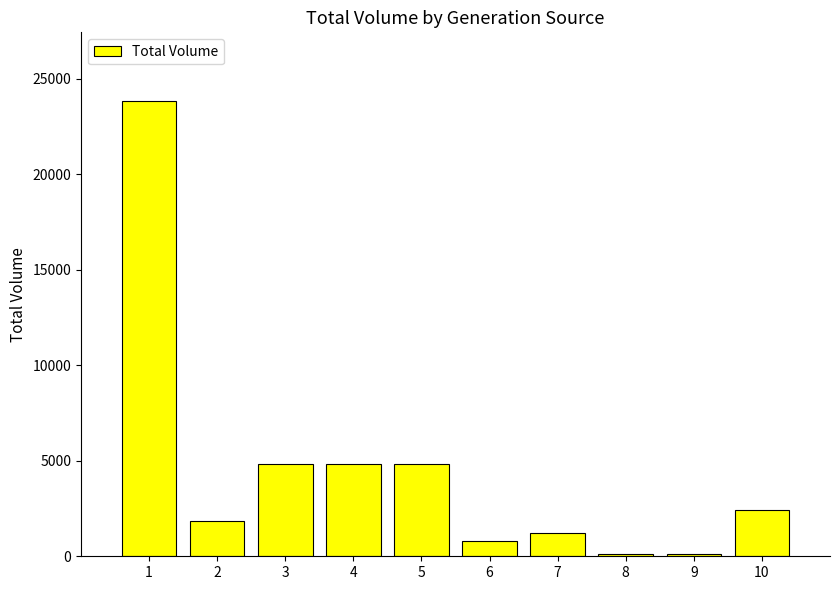

Where does the data first go above 2431?

1